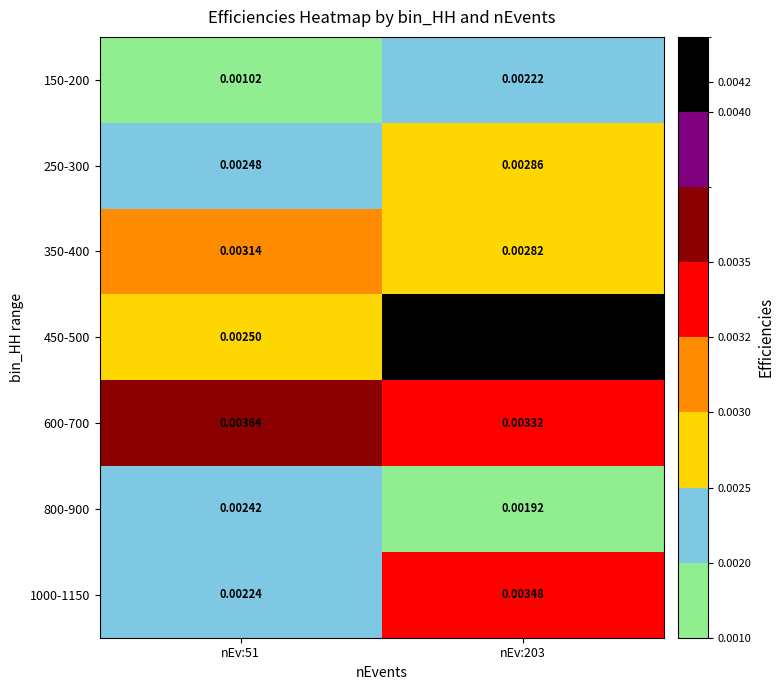

Which series changed the most between nEv:51 and nEv:203?

450-500